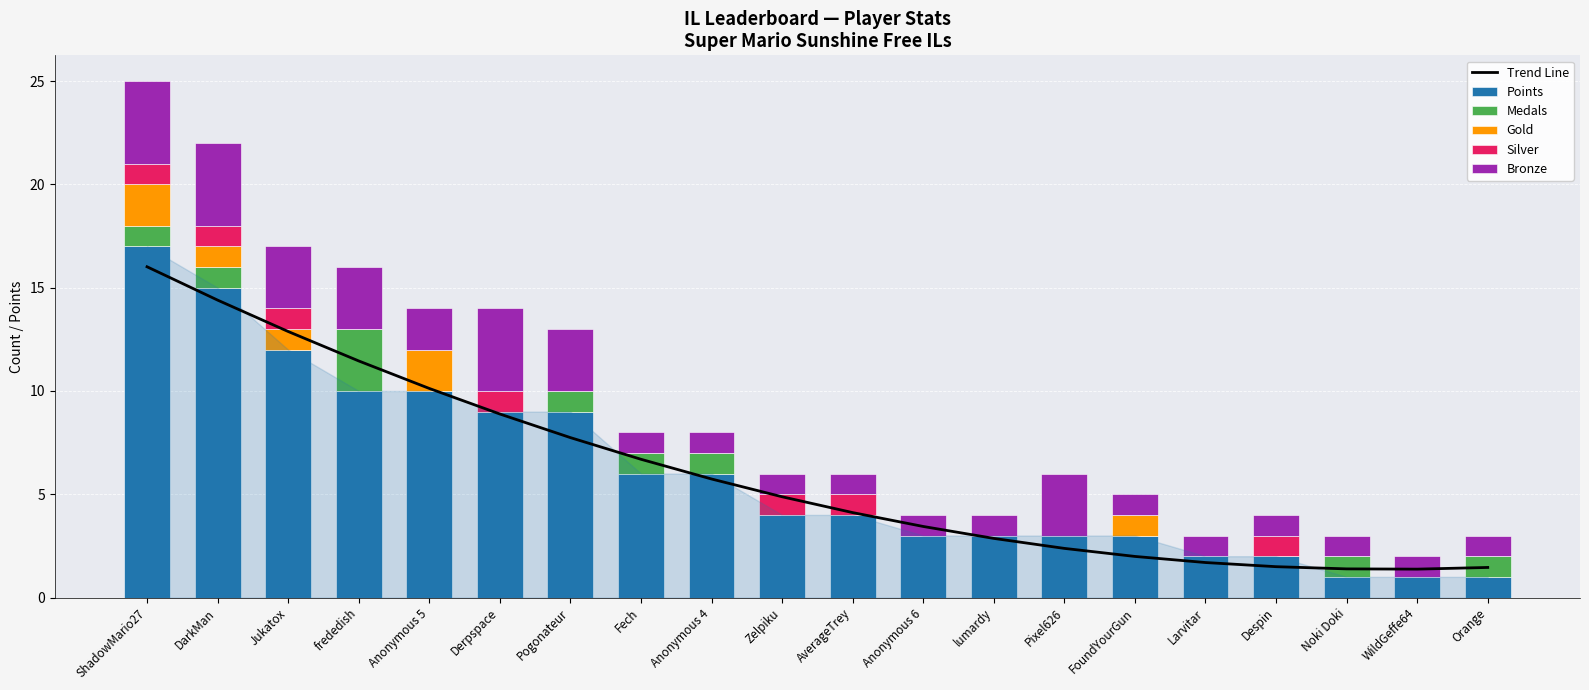

What is the difference between the Medals values at Anonymous 4 and WildGeffe64?

1.0